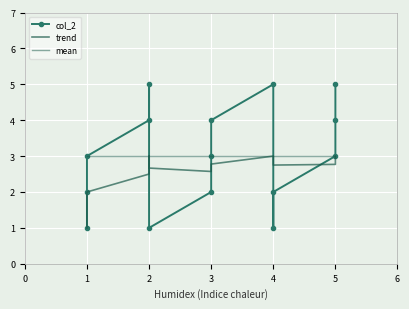

In col_2, how many points are higher than both neighbors (excluding endpoints)?

2